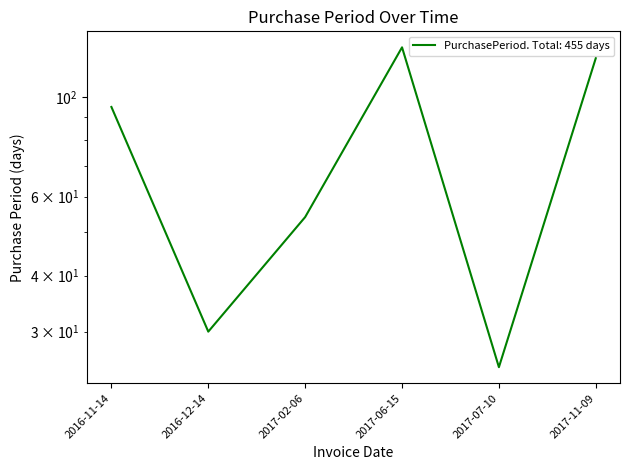

Is this an area chart (filled region under the line)?

No